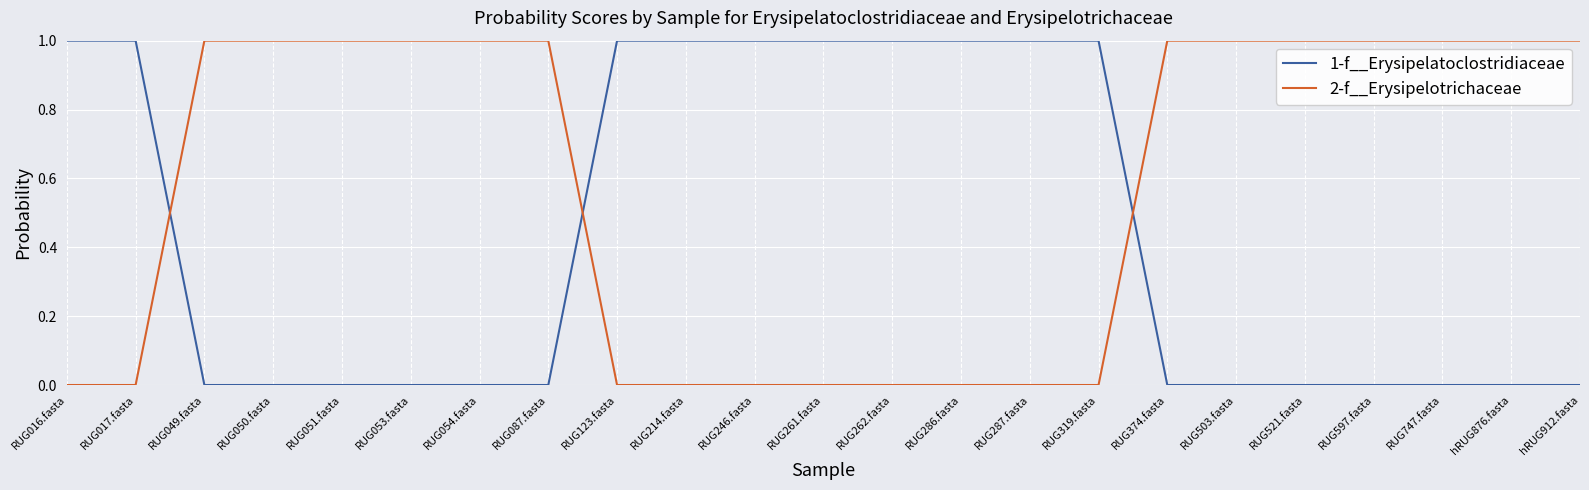

What is the maximum value for 1-f__Erysipelatoclostridiaceae?

1.0